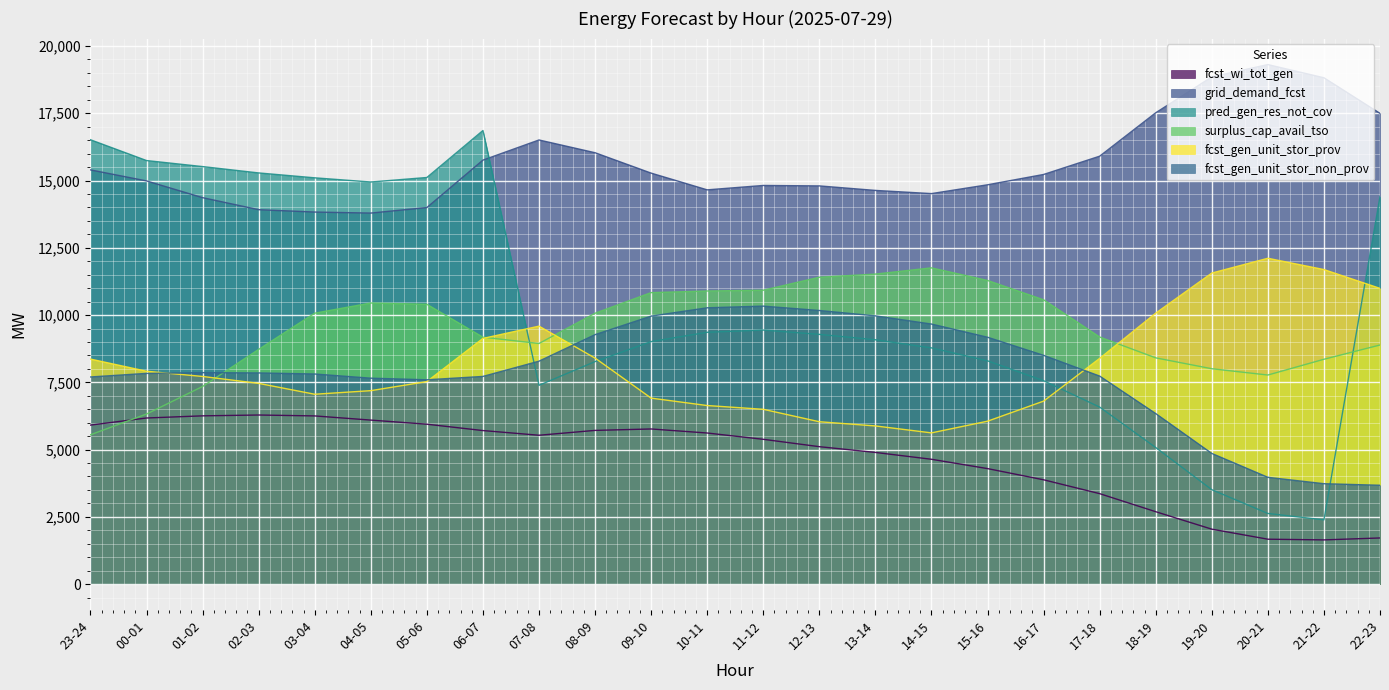

Does the chart display data point markers on the line(s)?

No